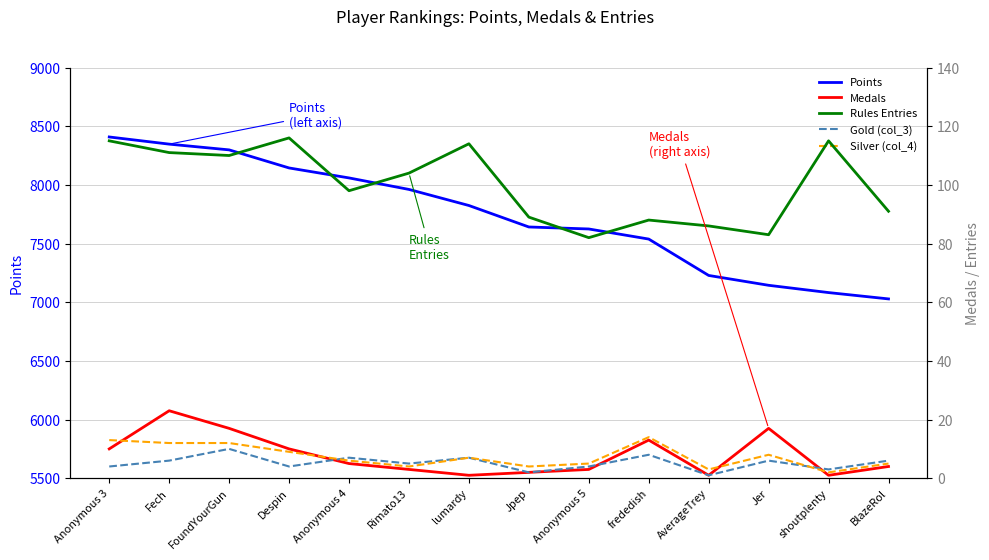

What is the lowest value of the Medals series?

1